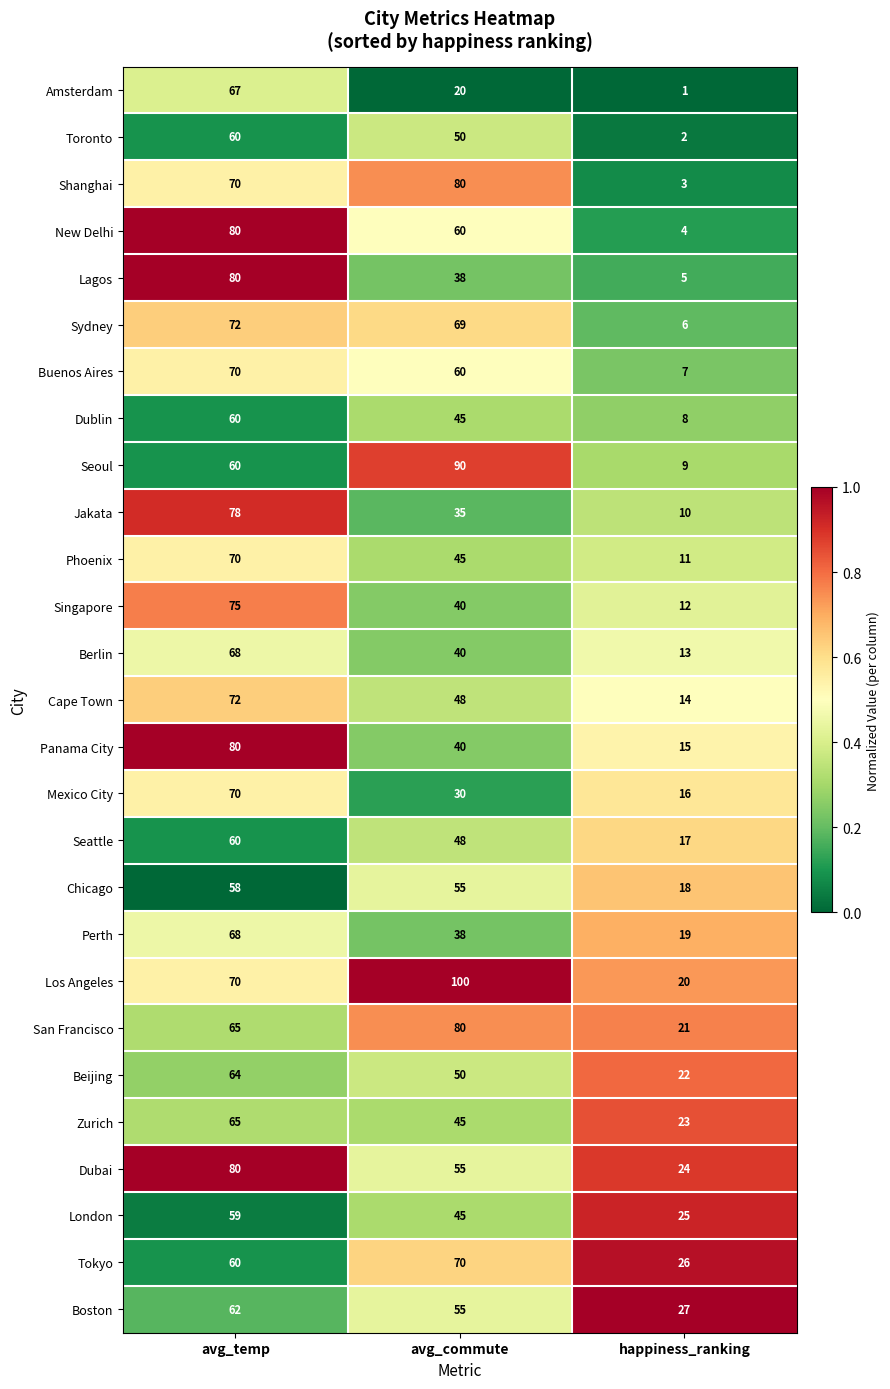

Between avg_temp and avg_commute, which series saw the biggest shift?

Amsterdam